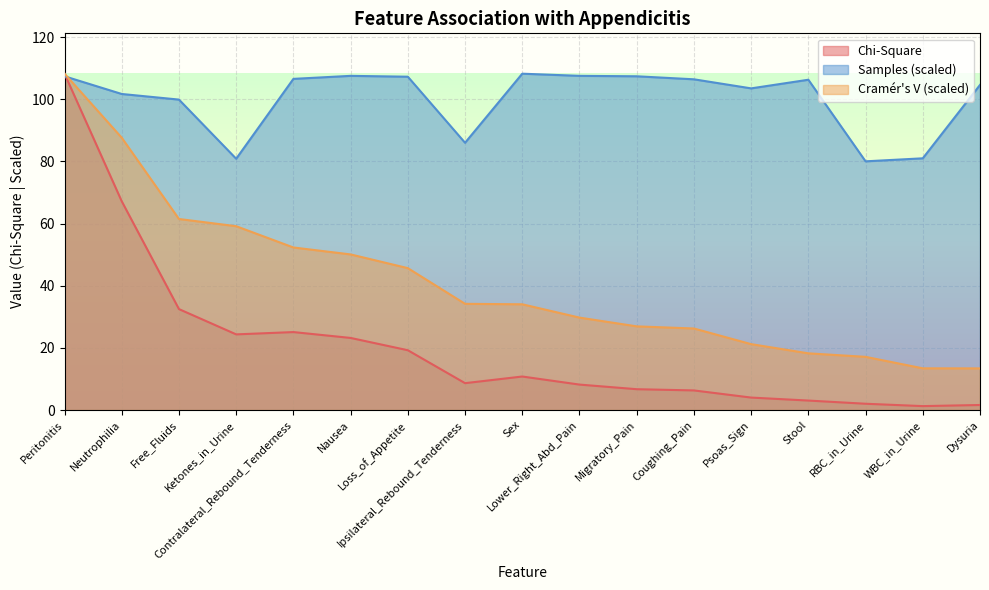

How many data points in Chi-Square are less than 8?

7